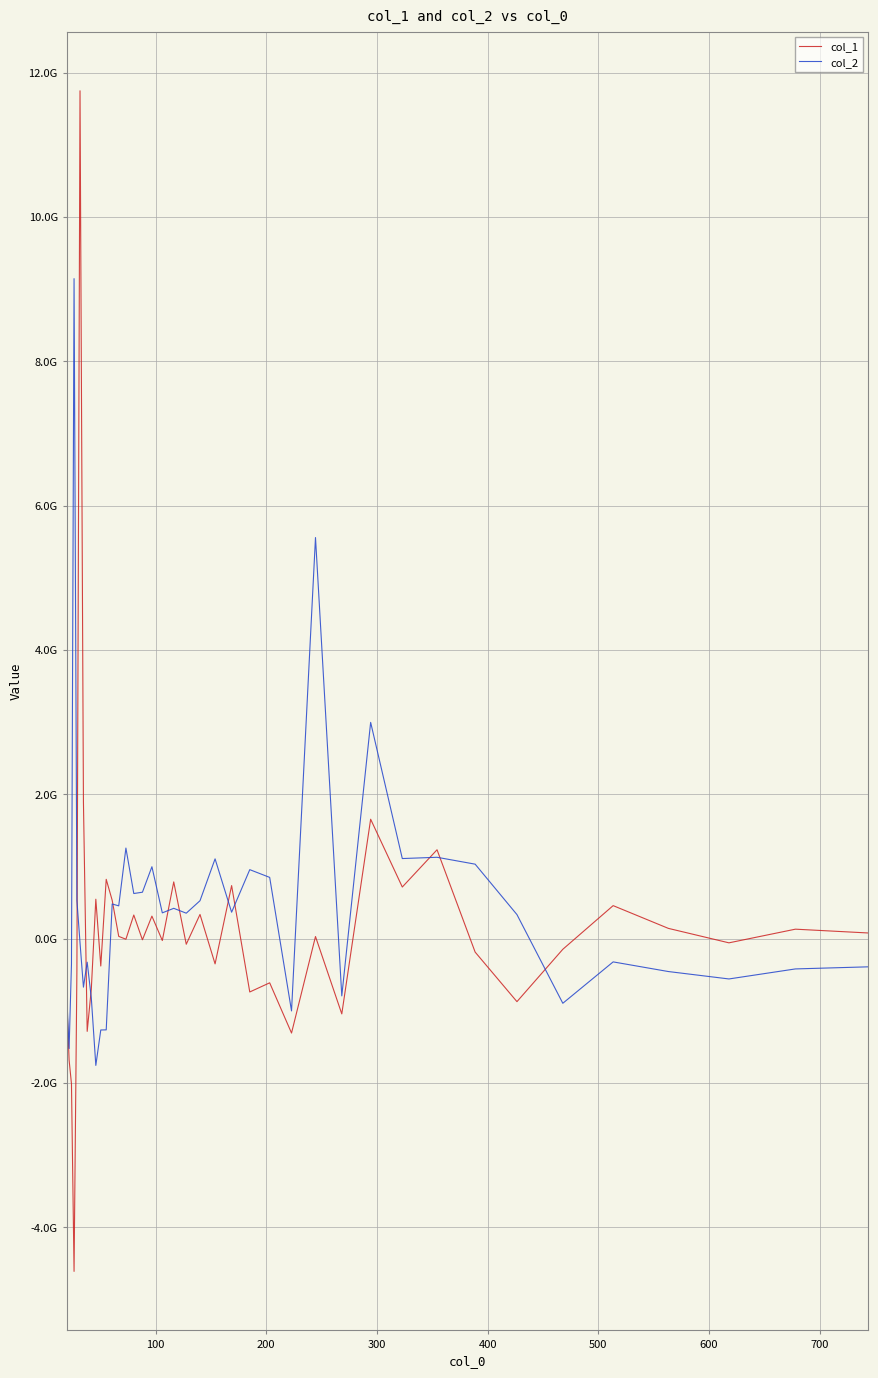

List the series in order of their peak value, lowest first.

col_2, col_1